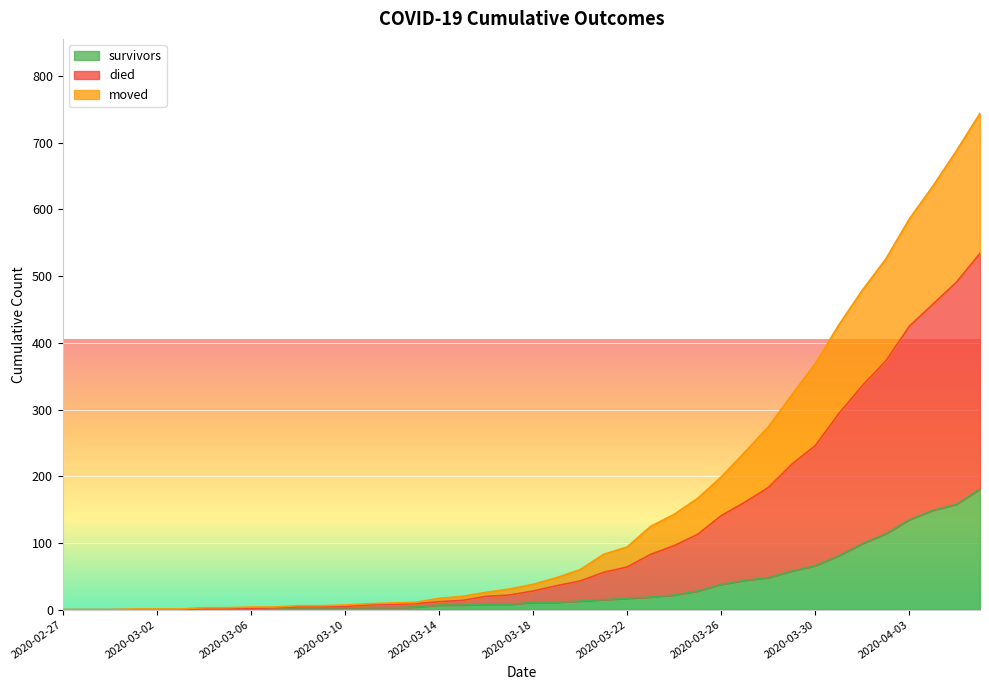

The survivors series shows 0 at 2020-03-02. True or false?

True